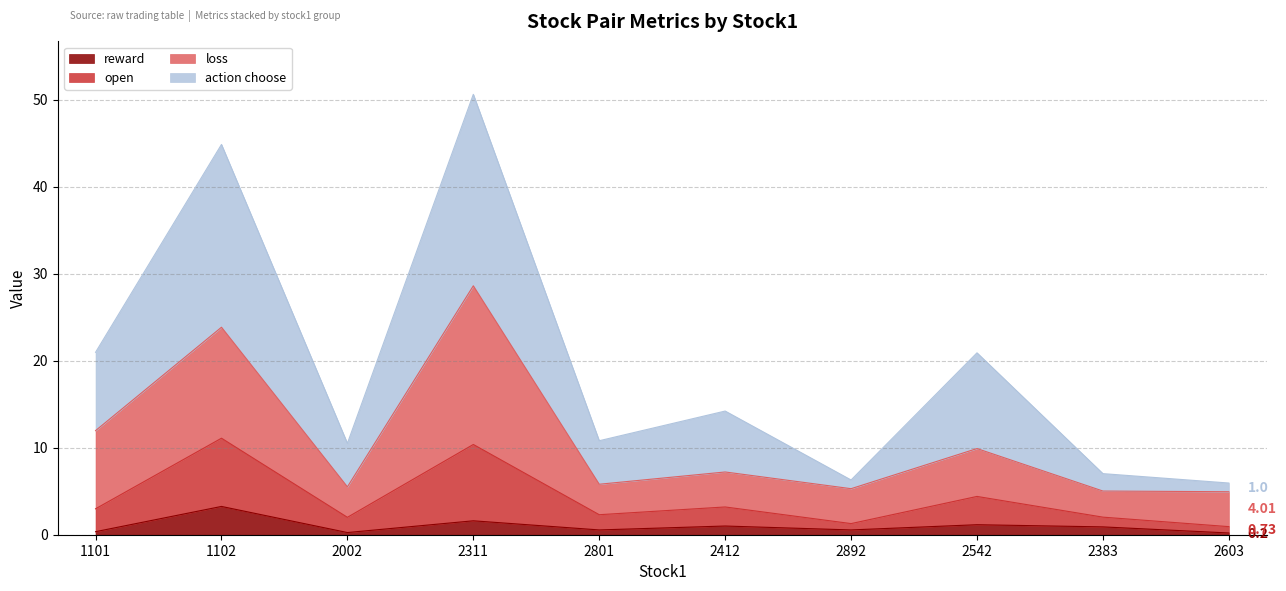

True or false: open has more than 2 points higher than both neighbors.

True